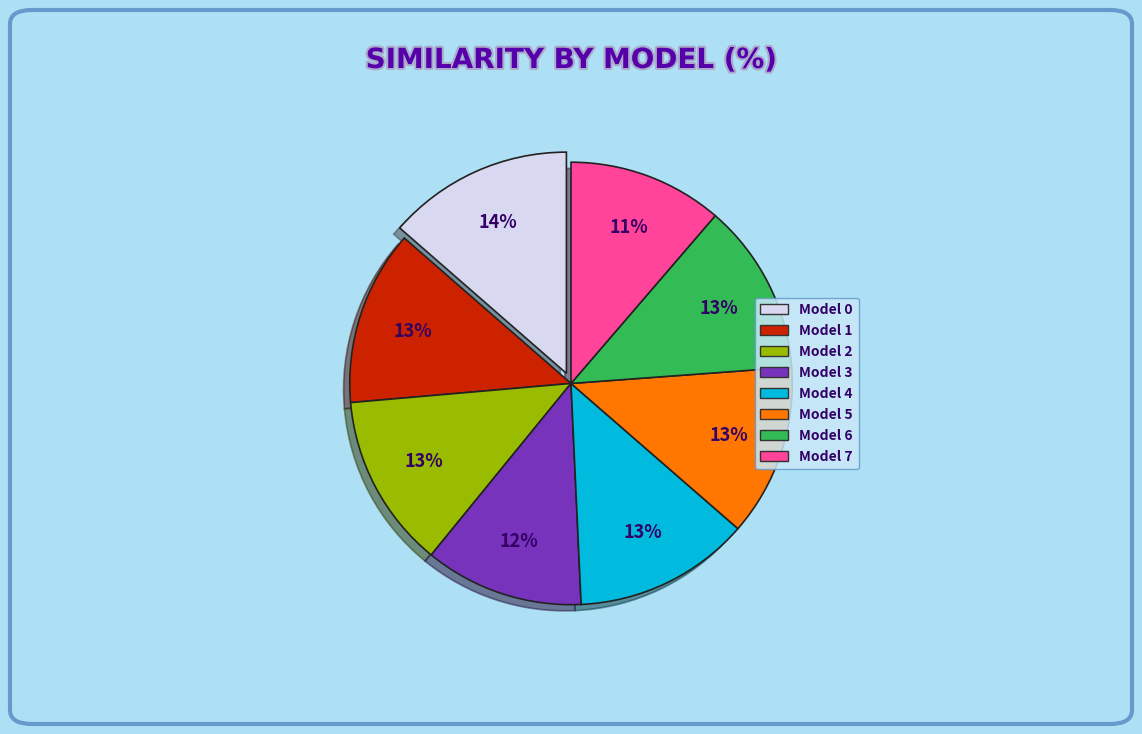

Does any single category account for the majority?

No